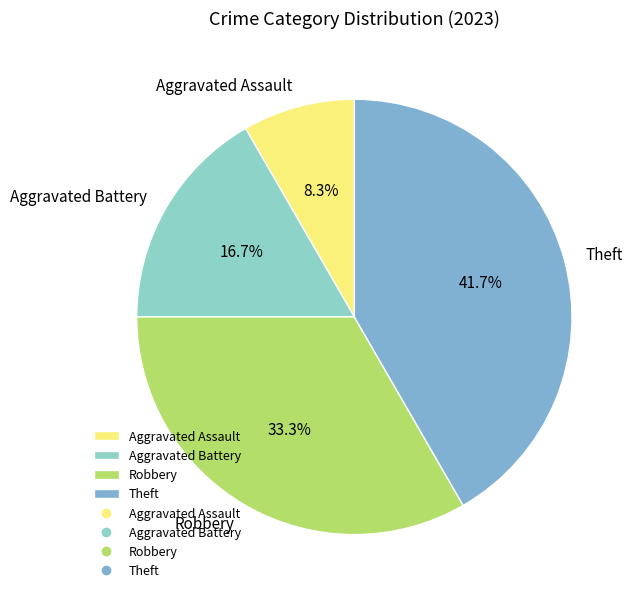

What is the smallest slice in the pie chart?

Aggravated Assault